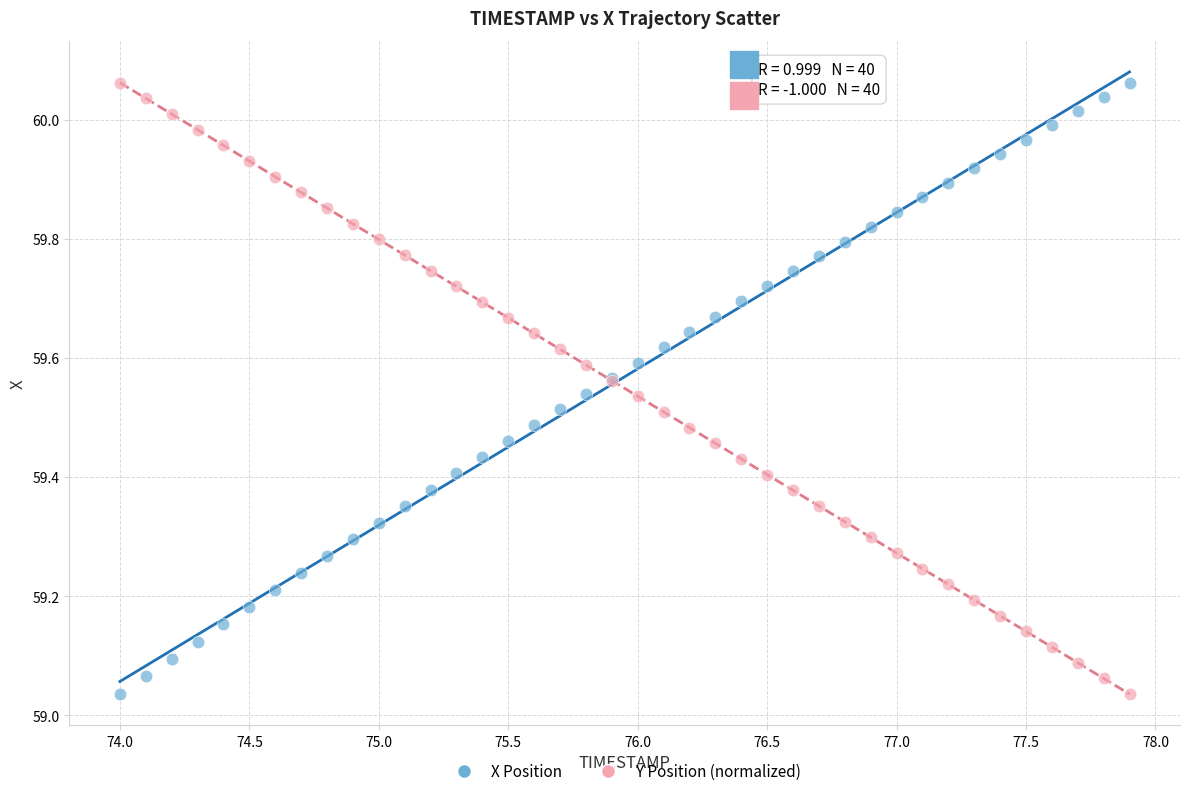

What is the X range (max minus min) for the scatter plot?

3.9